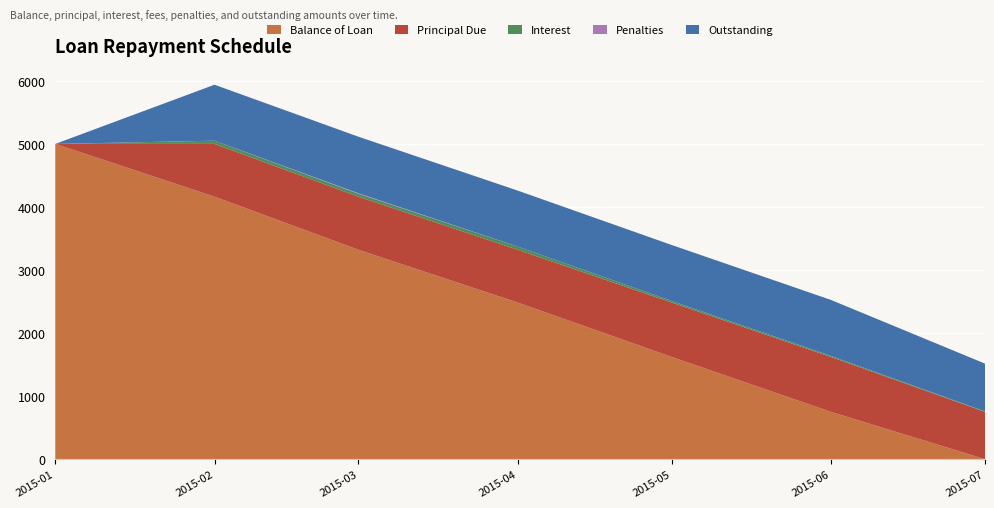

Rank the categories by Balance of Loan value from highest to lowest.

2015-01, 2015-02, 2015-03, 2015-04, 2015-05, 2015-06, 2015-07